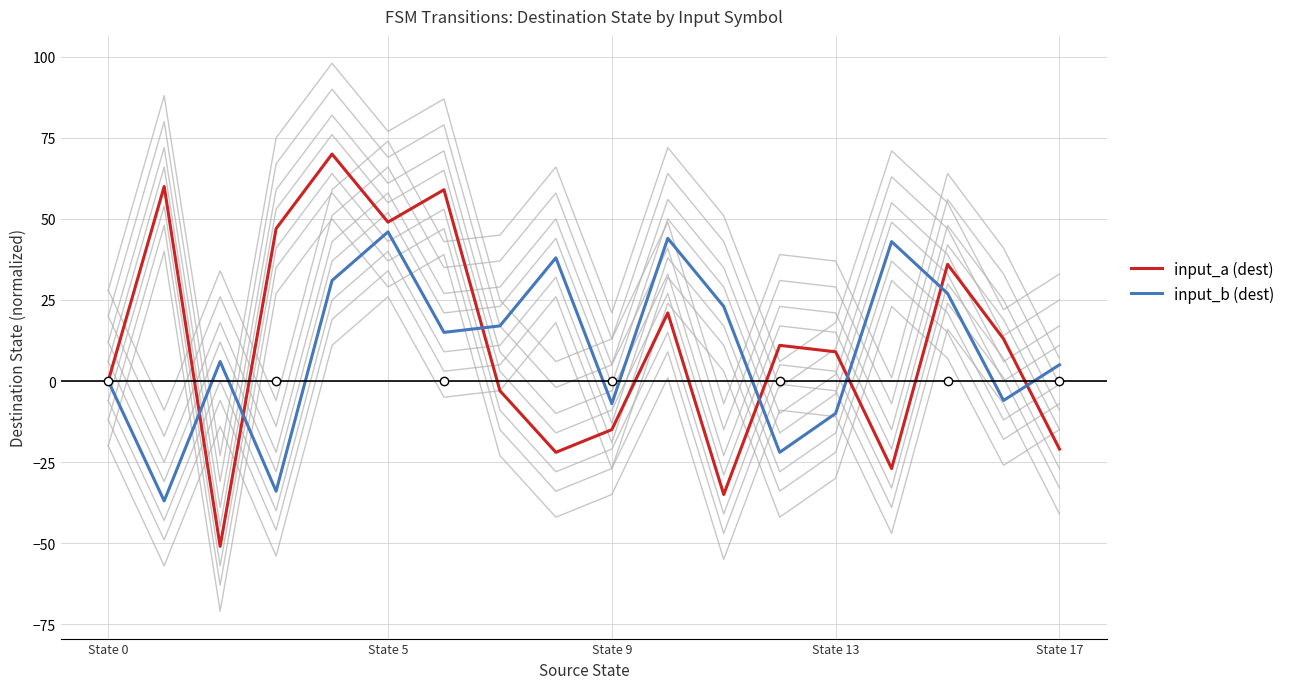

What are all the series names shown in the legend?

input_a (dest), input_b (dest)